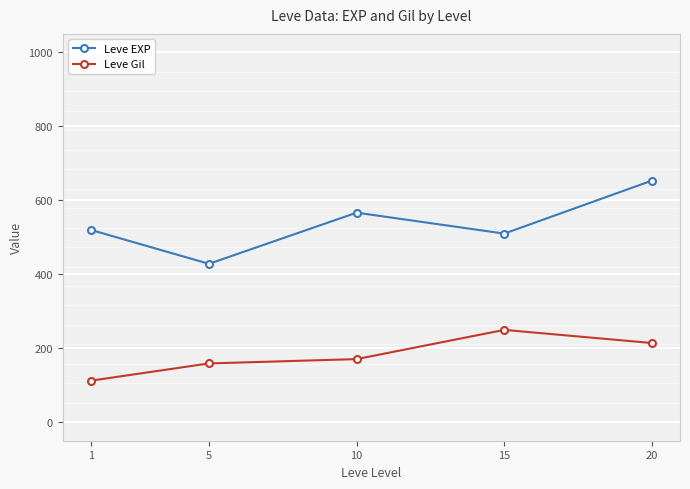

Rank the categories by Leve EXP value from lowest to highest.

5, 15, 1, 10, 20